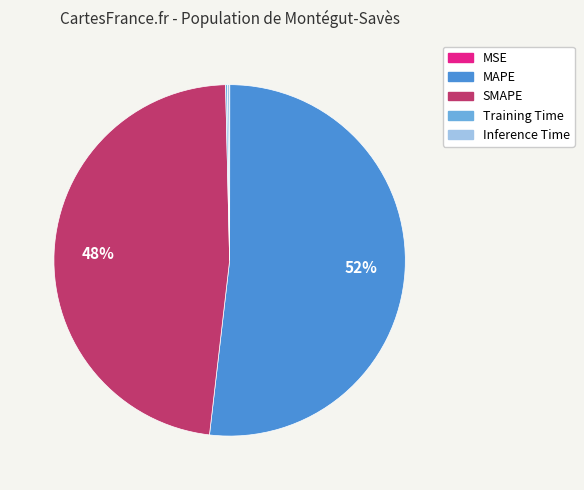

Which slice is the largest?

MAPE